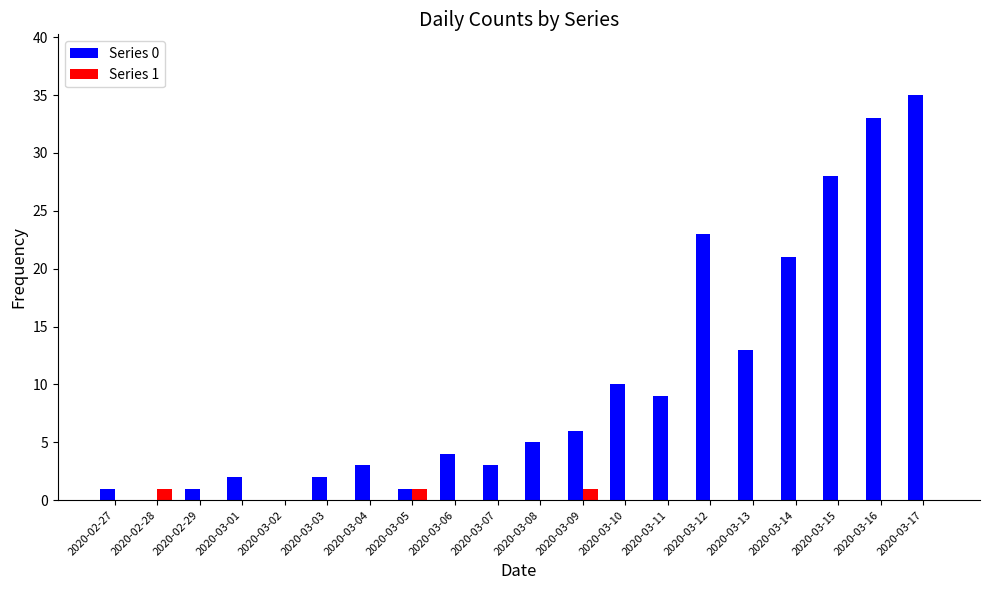

Which series changed the most between 2020-03-07 and 2020-03-13?

Series 0